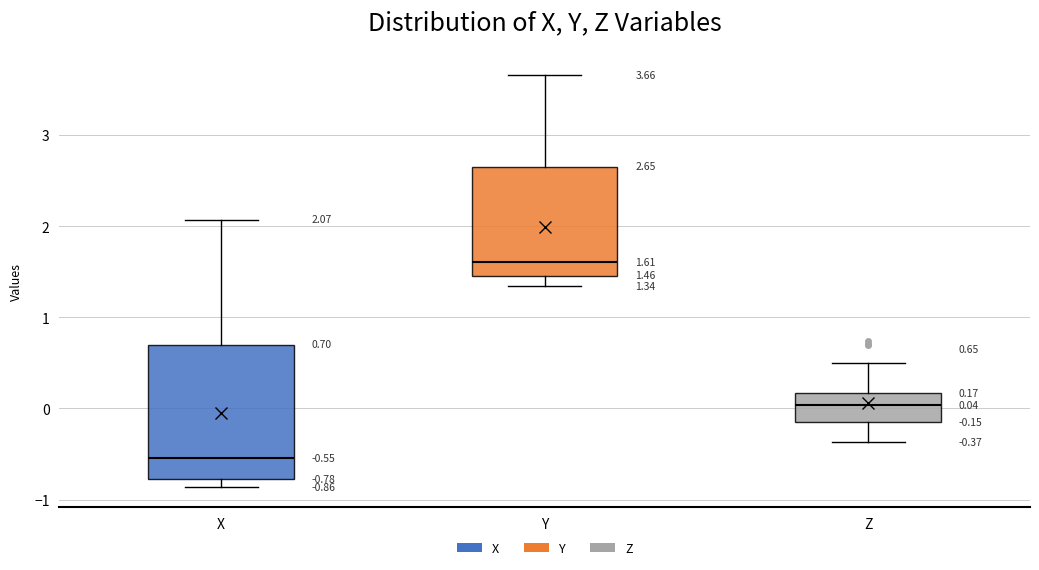

Comparing the boxes themselves (not the whiskers), which one is the tallest?

X